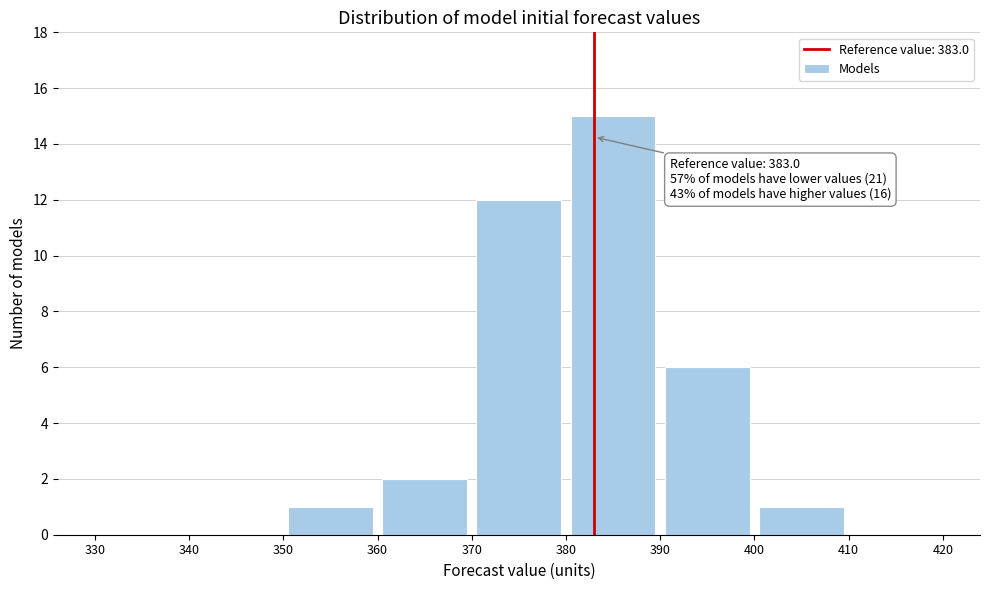

Over which range of the x-axis is the bar tallest?

380 to 390